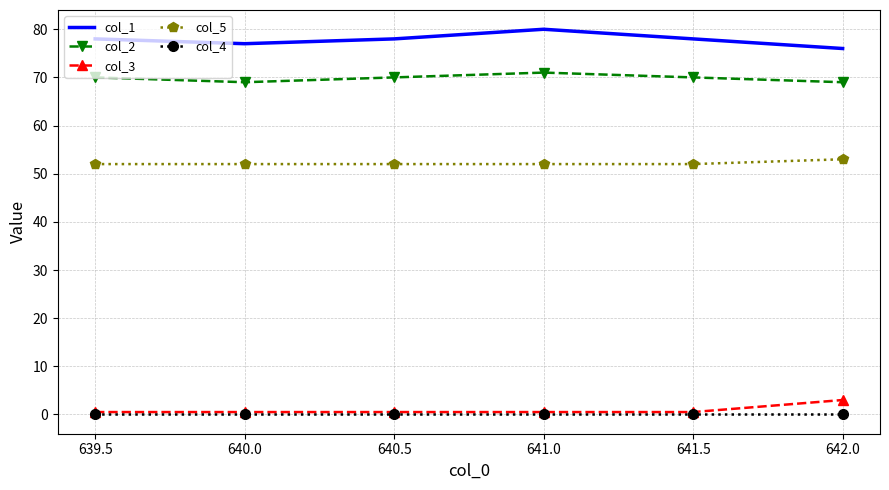

True or false: col_5 and col_2 cross at least once.

False